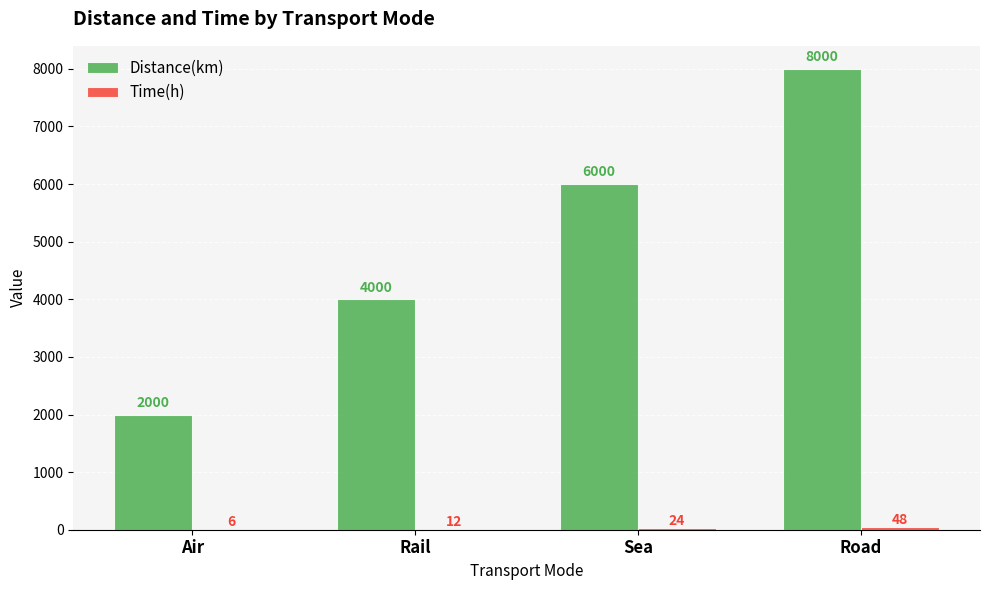

What is the sum of all Distance(km) values?

20000